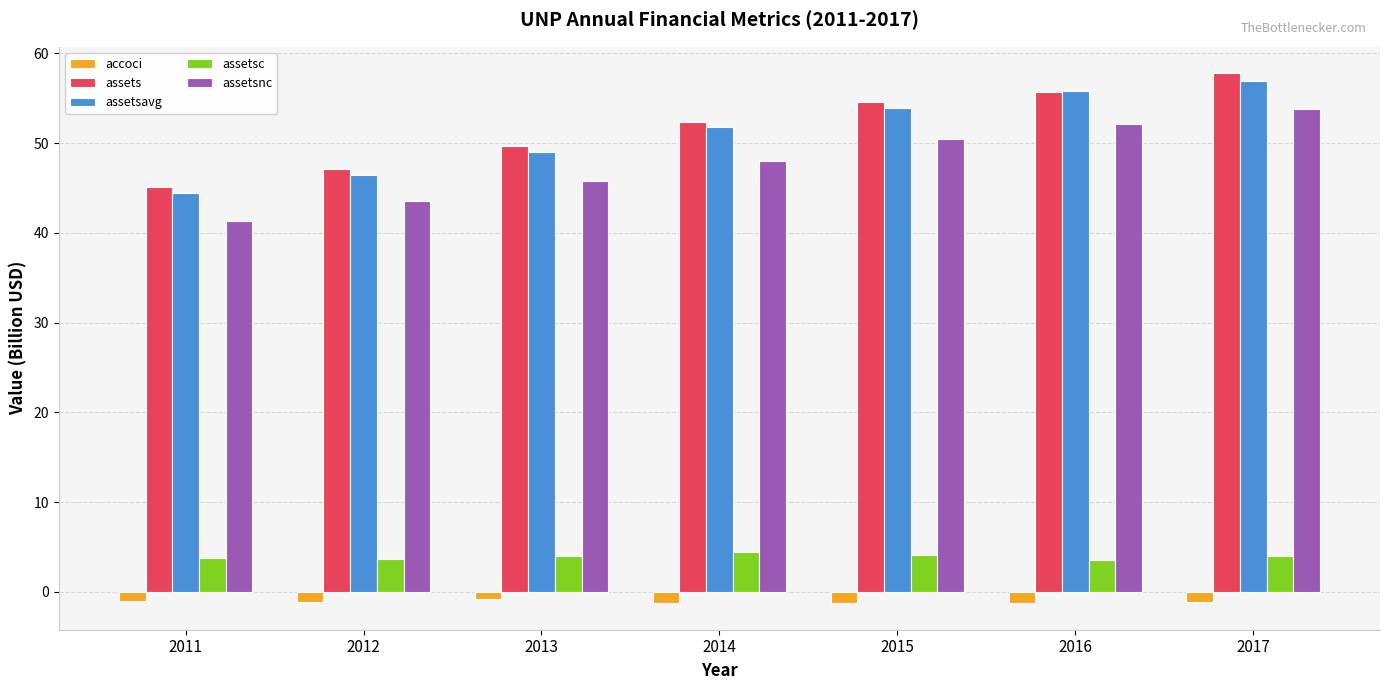

The assets series shows 45.1 at 2011. True or false?

True